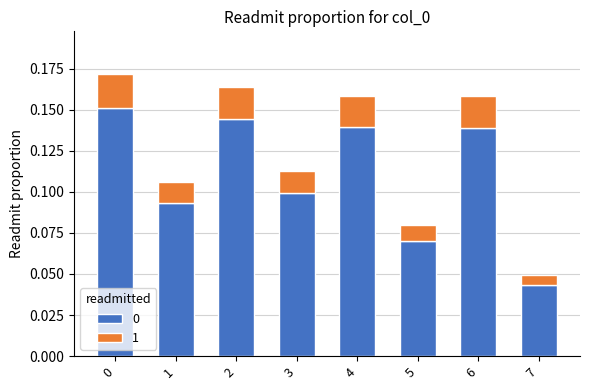

The 0 series shows 0.2 at 6. True or false?

False